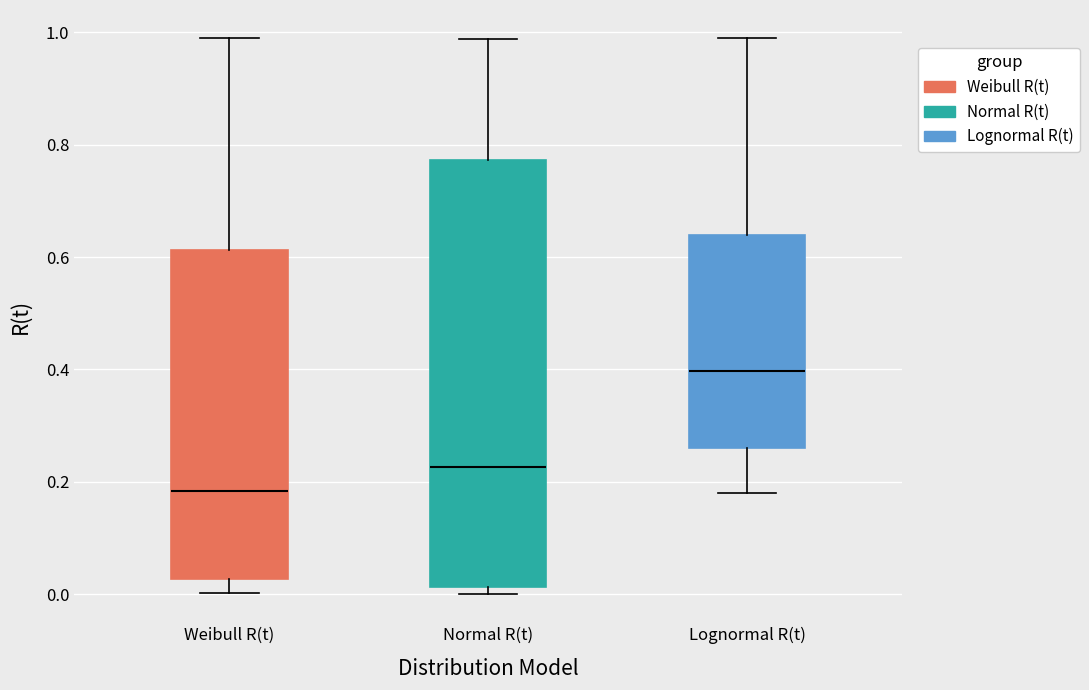

Where does the upper whisker of the box for Lognormal R(t) end on the y-axis? The values are not printed on the chart, so give them approximately, as read against the axis.

0.98